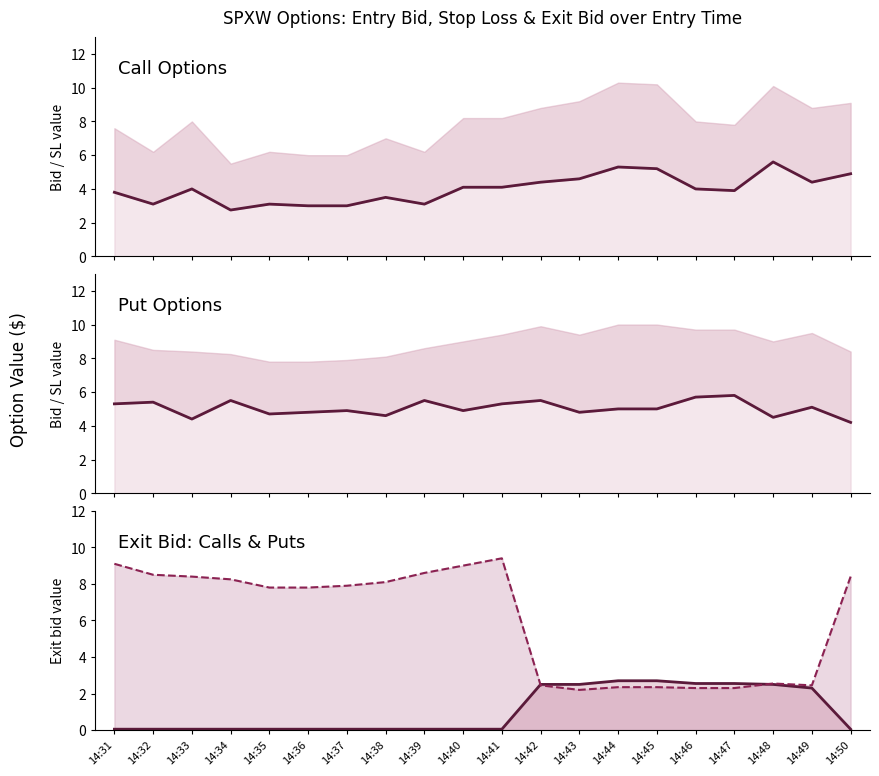

Reading left to right, extract all data points from this chart.

entry_bid C: 3.8	3.1	4.0	2.8	3.1	3.0	3.0	3.5	3.1	4.1	4.1	4.4	4.6	5.3	5.2	4.0	3.9	5.6	4.4	4.9
entry_bid P: 5.3	5.4	4.4	5.5	4.7	4.8	4.9	4.6	5.5	4.9	5.3	5.5	4.8	5.0	5.0	5.7	5.8	4.5	5.1	4.2
exit_bid C line: 0.1	0.1	0.1	0.1	0.1	0.1	0.1	0.1	0.1	0.1	0.1	2.5	2.5	2.7	2.7	2.5	2.5	2.5	2.3	0.1
exit_bid P line: 9.1	8.5	8.4	8.2	7.8	7.8	7.9	8.1	8.6	9.0	9.4	2.5	2.2	2.4	2.4	2.3	2.3	2.5	2.5	8.4